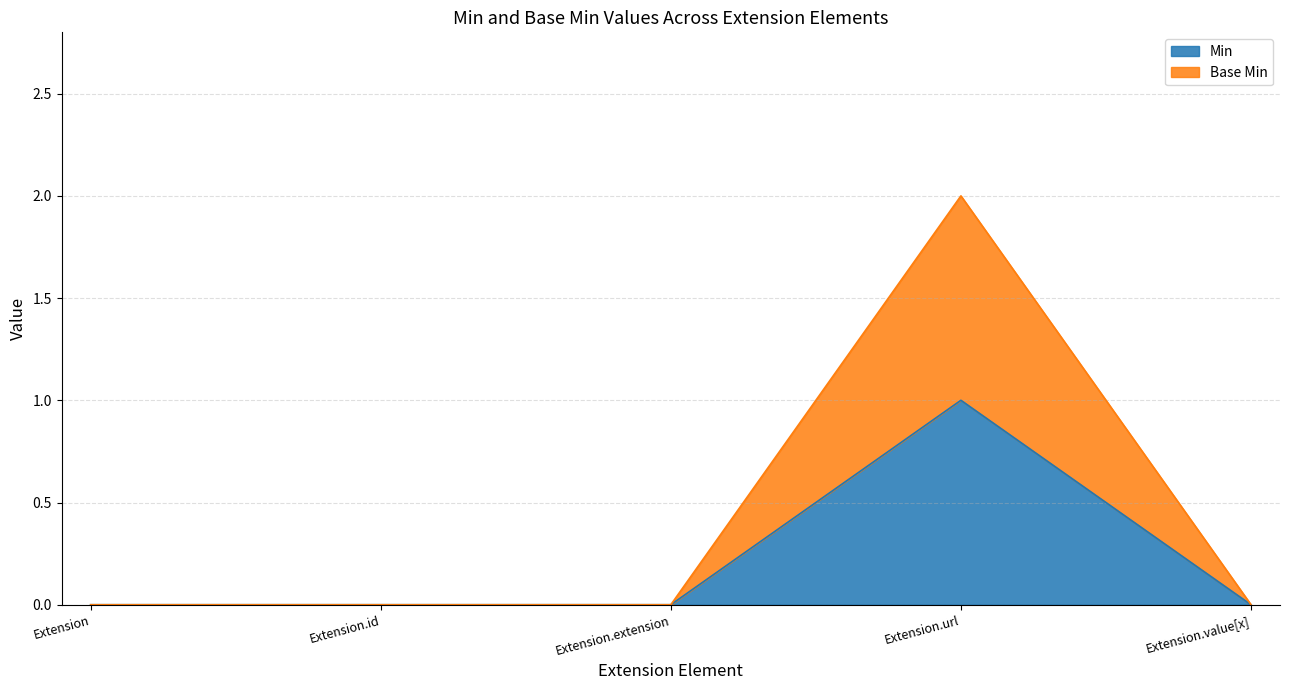

List the labels in order of Min value, largest first.

Extension.url, Extension, Extension.id, Extension.extension, Extension.value[x]